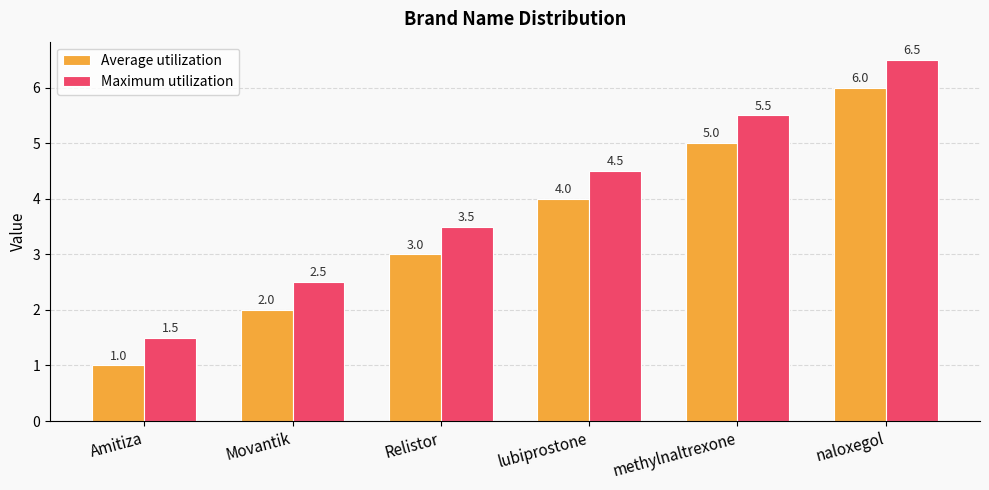

Reading left to right, extract all data points from this chart.

Average utilization: 1.0	2.0	3.0	4.0	5.0	6.0
Maximum utilization: 1.5	2.5	3.5	4.5	5.5	6.5